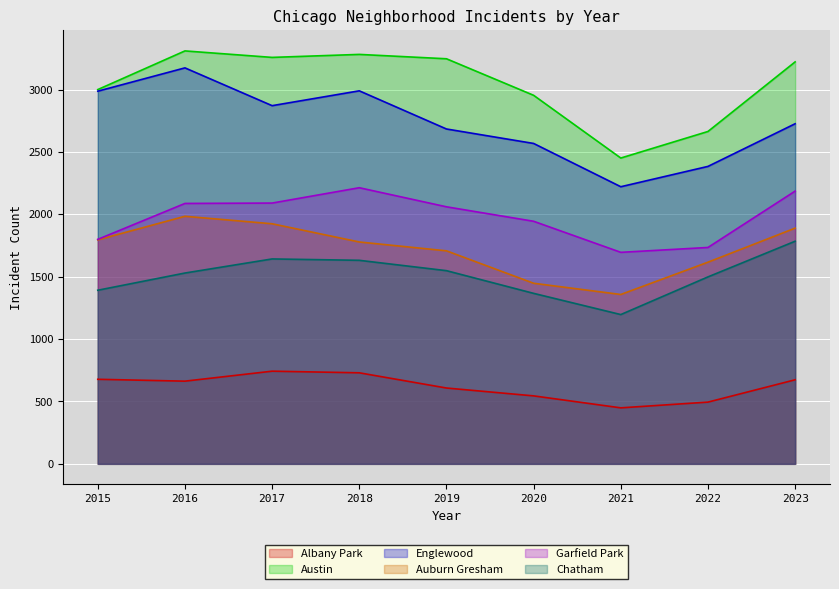

Which category has the lowest value across all series?

2021